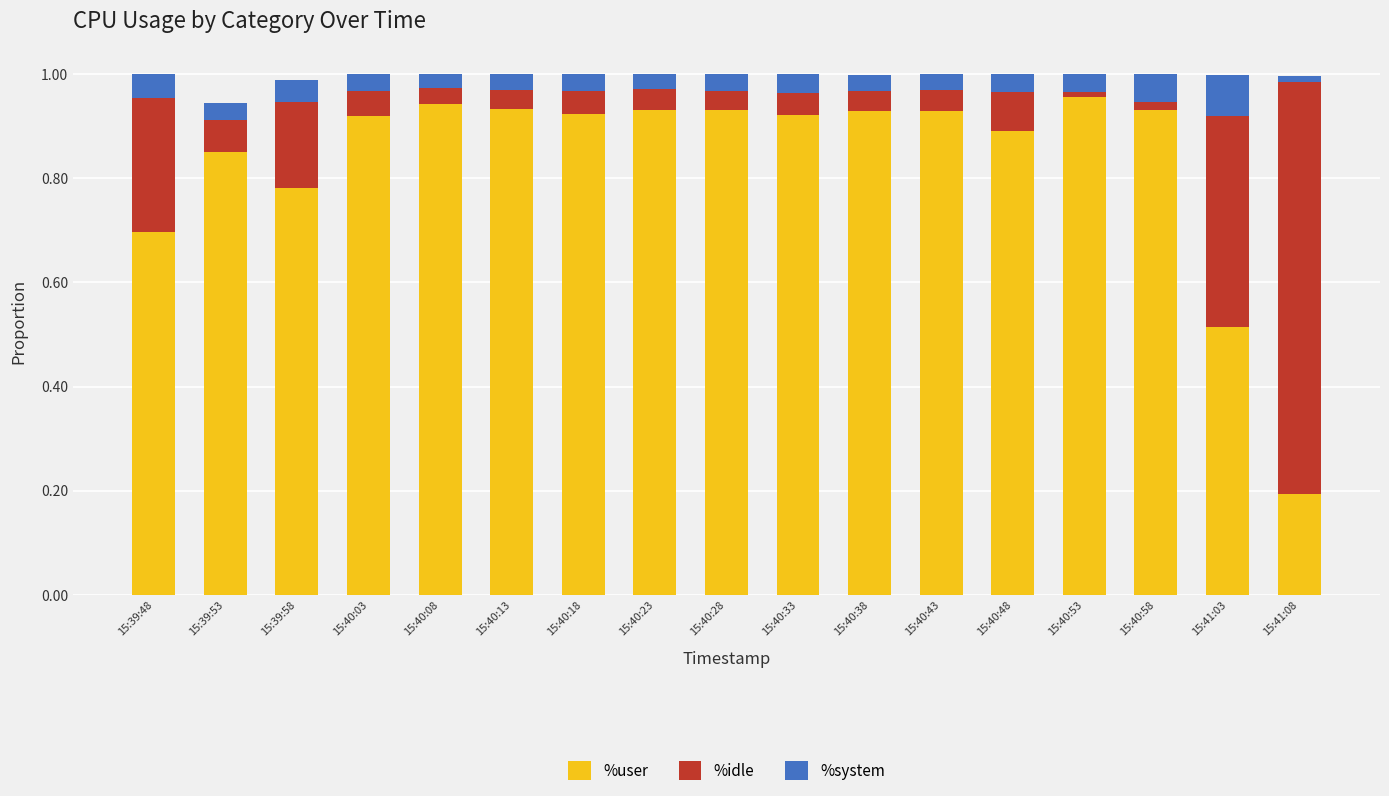

The %user series shows 0.7 at 15:39:48. True or false?

True